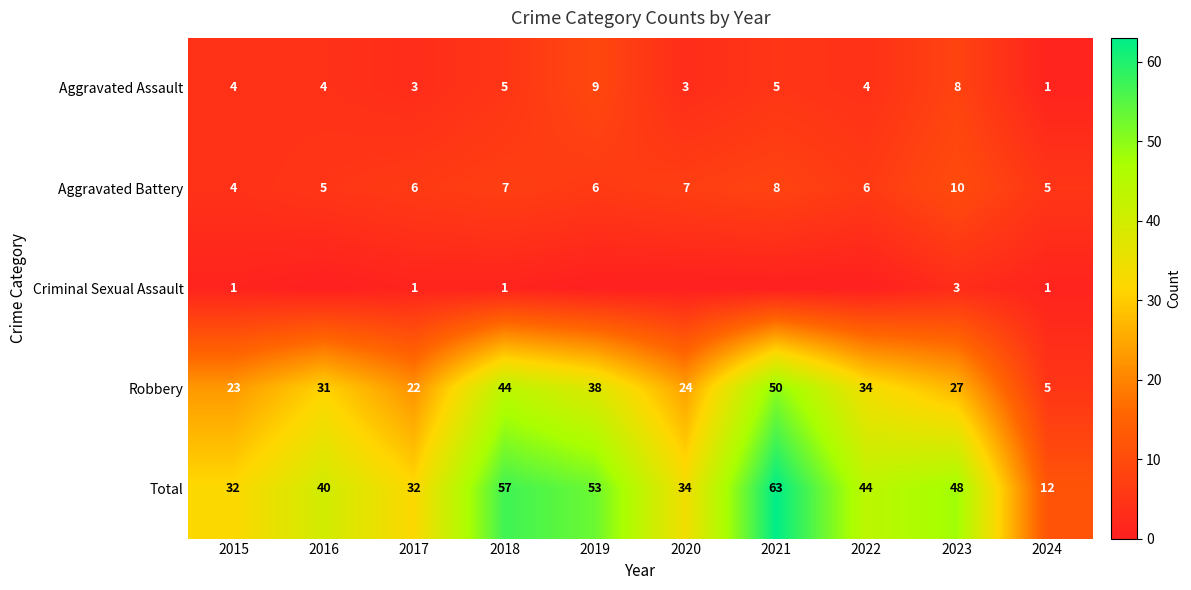

Which has a higher value, 2023 or 2017?

2023